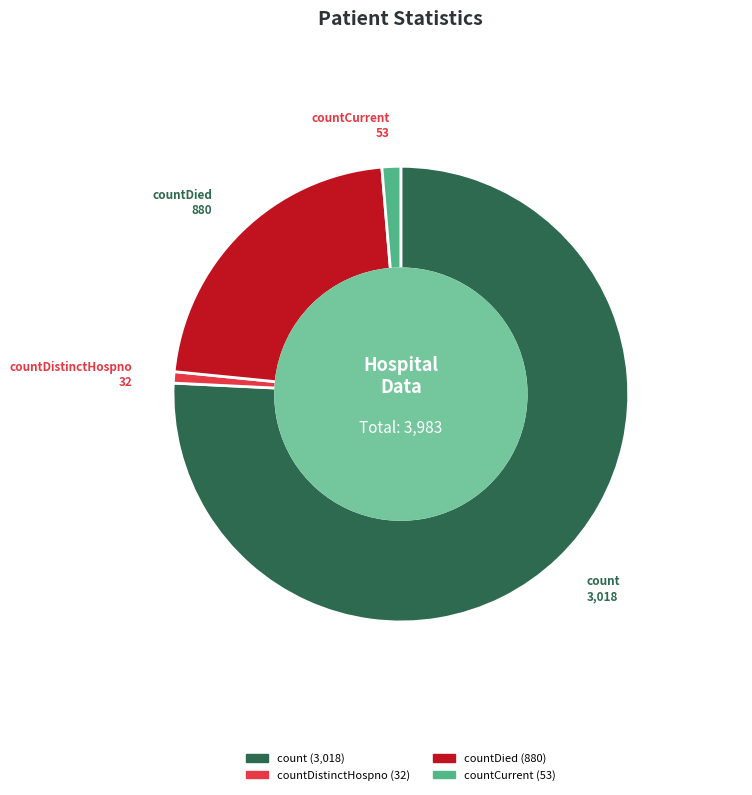

Is there a majority slice in this chart?

Yes